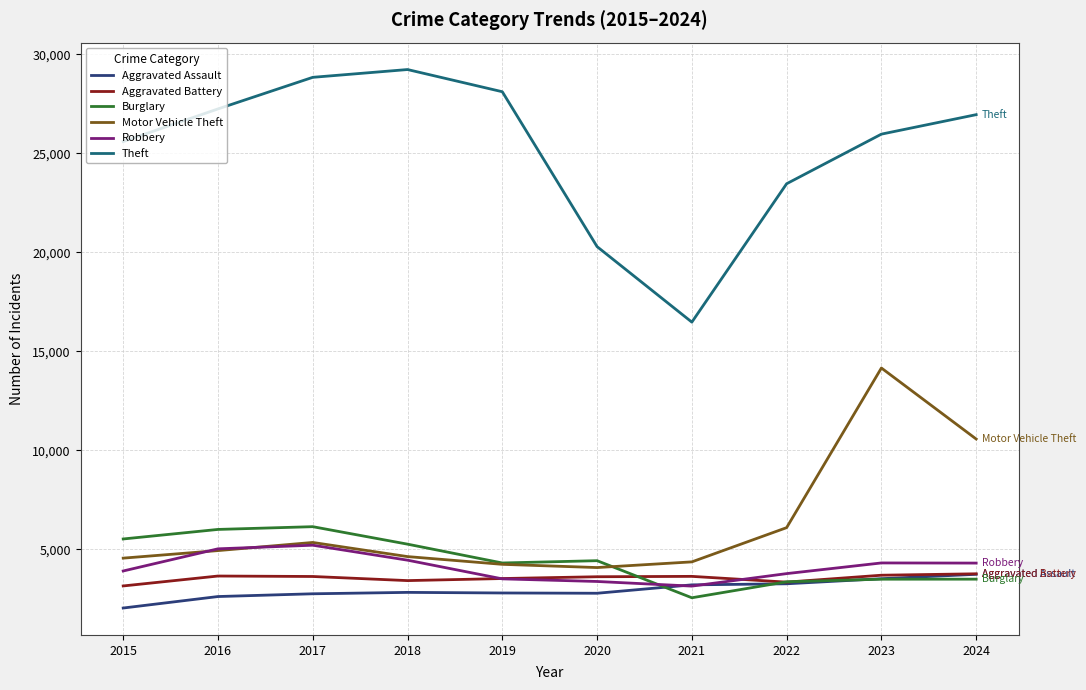

Where is the first local maximum for Theft?

2018